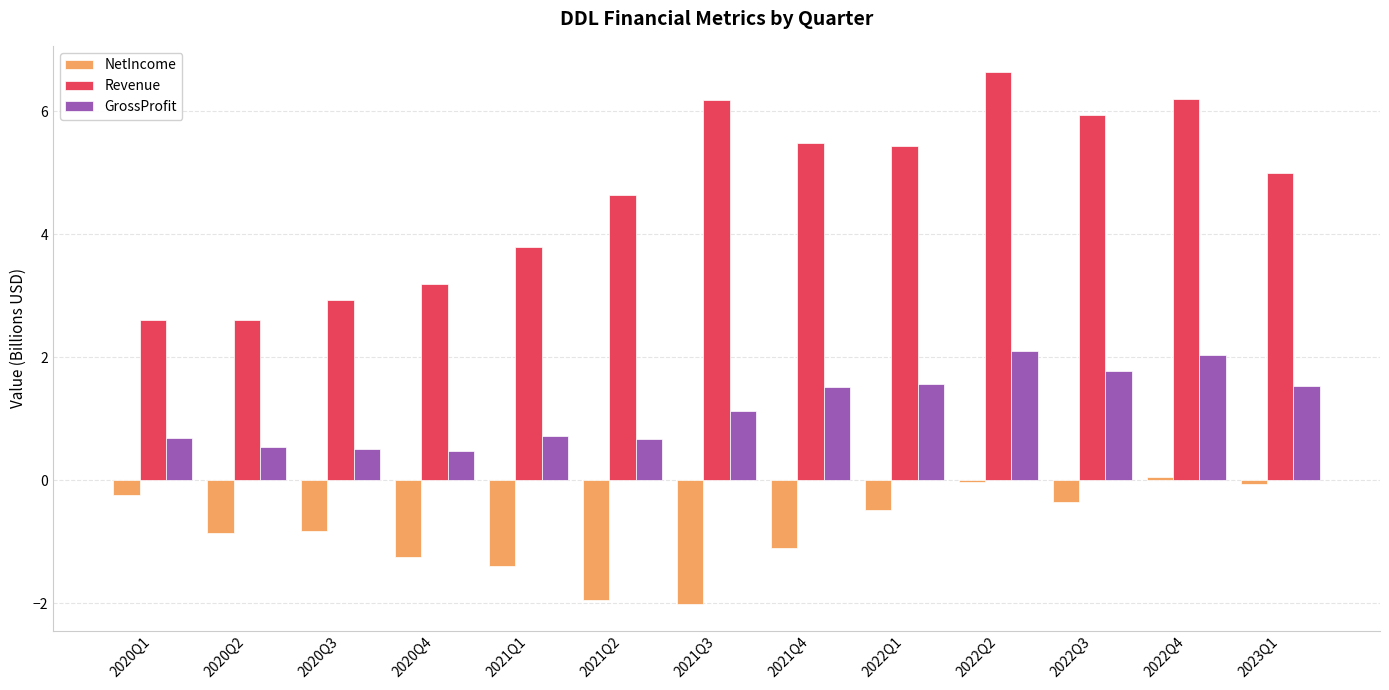

What is the label of the 1st bar from the left?

2020Q1